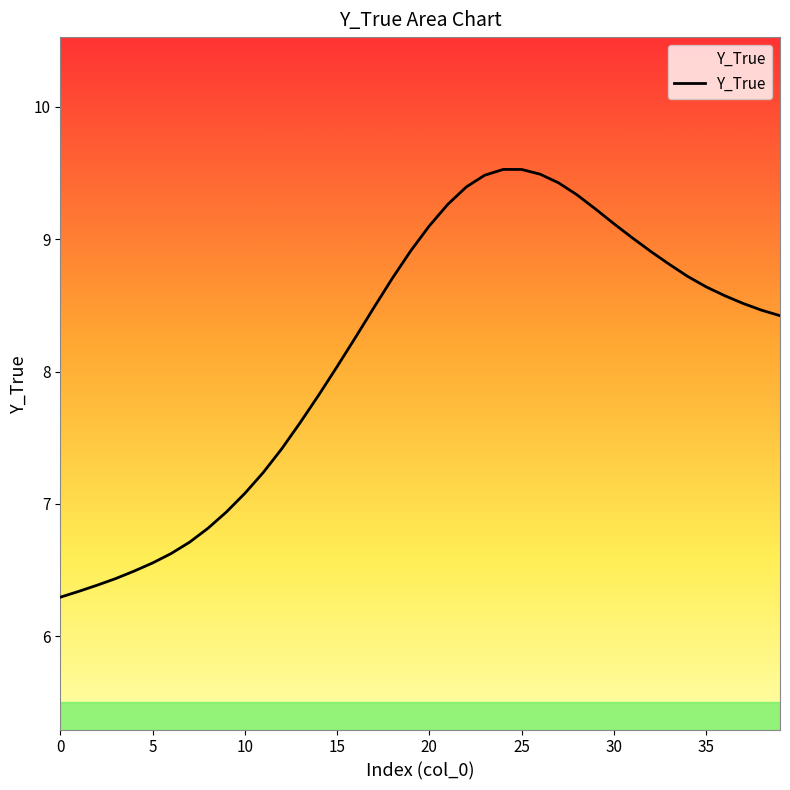

How many data points are above 8?

25